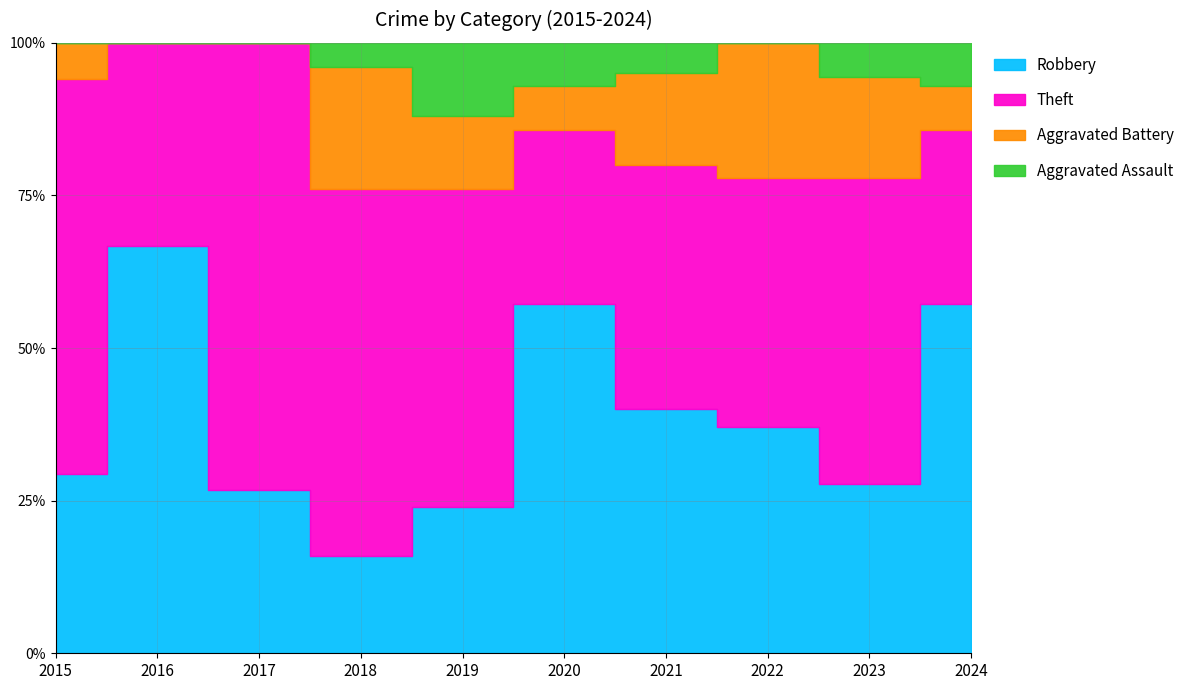

How many lines are shown in the chart?

4